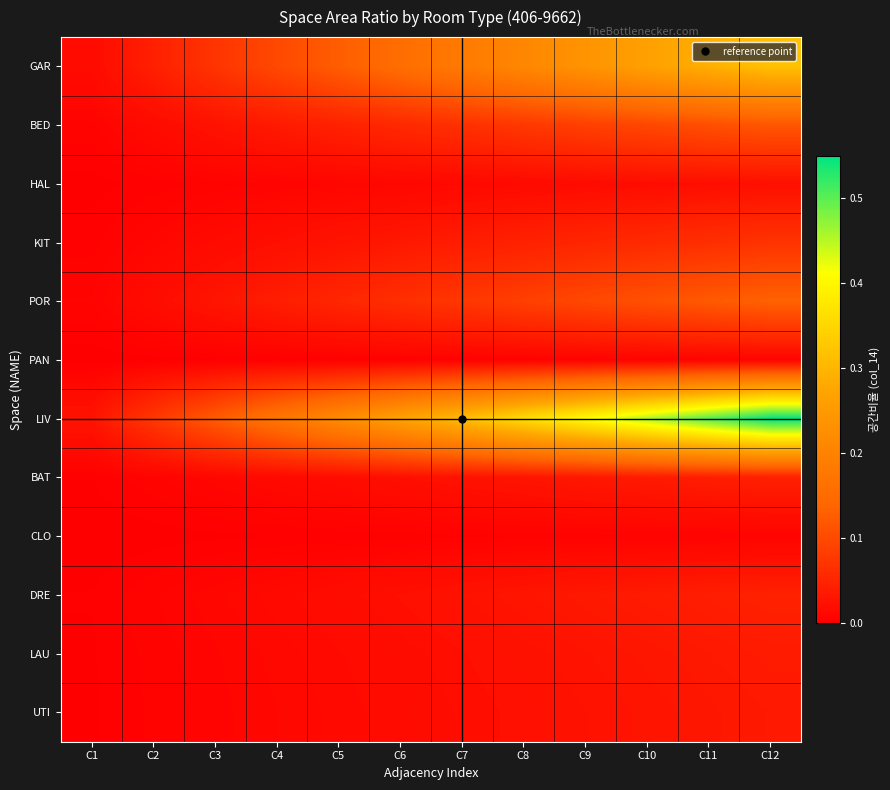

List the series in order of their peak value, lowest first.

PAN, CLO, HAL, UTI, LAU, BAT, DRE, KIT, BED, POR, GAR, LIV